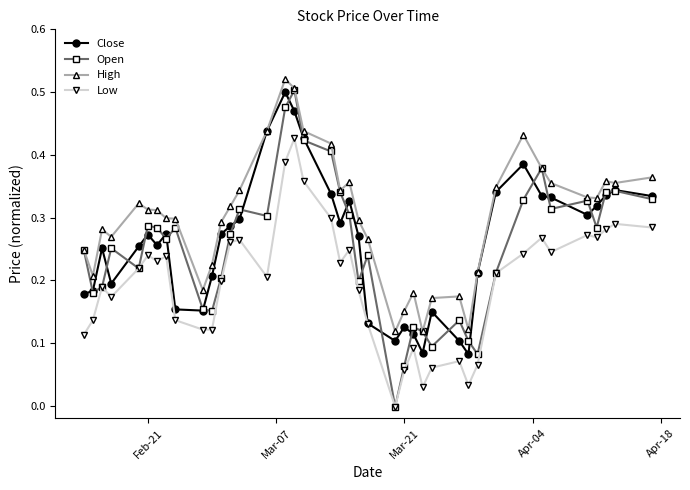

True or false: High has more than 0 points higher than both neighbors.

True